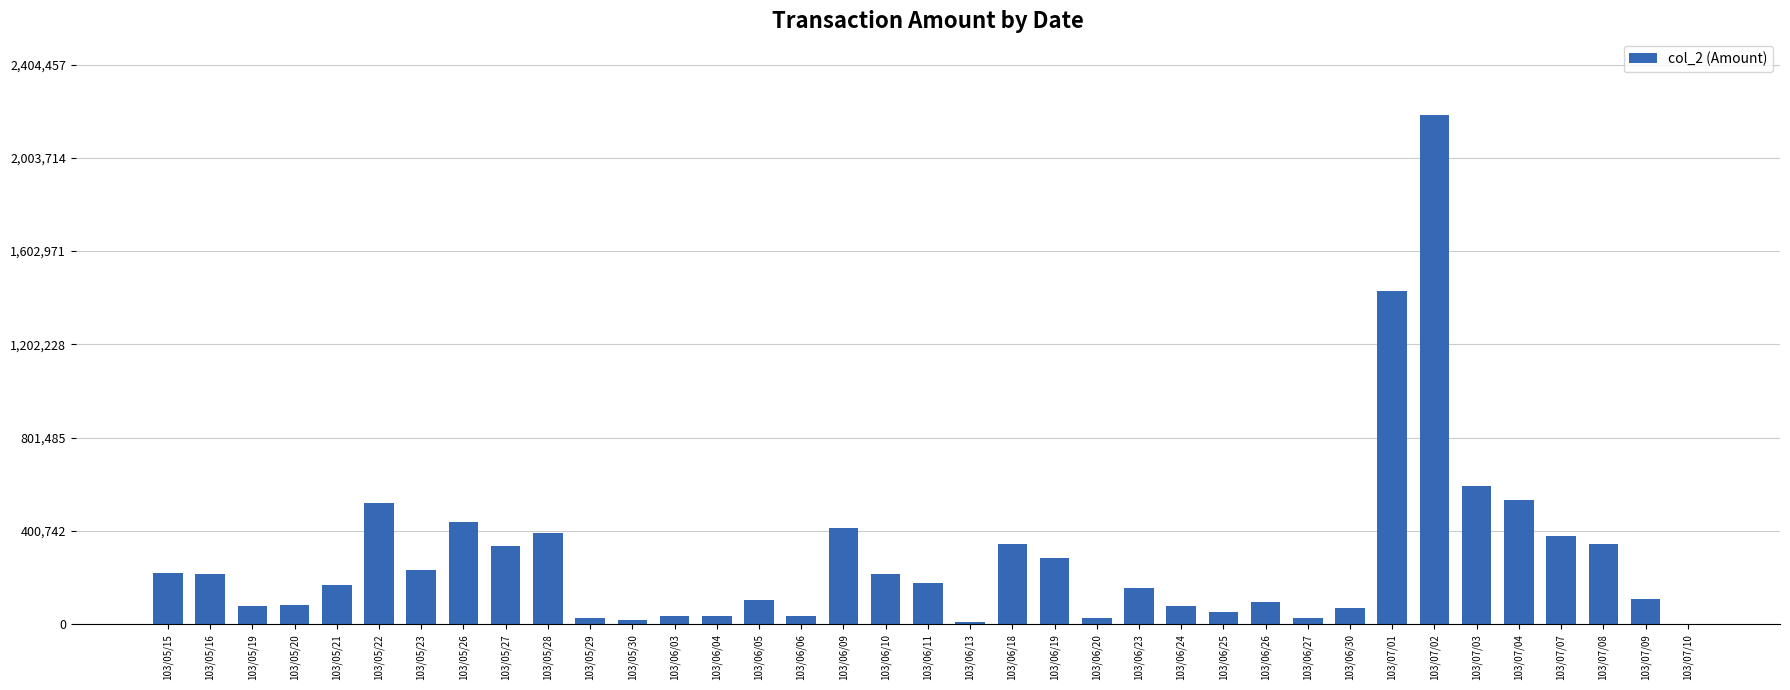

What is the sum of the values at 103/07/10 and 103/06/23?

157410